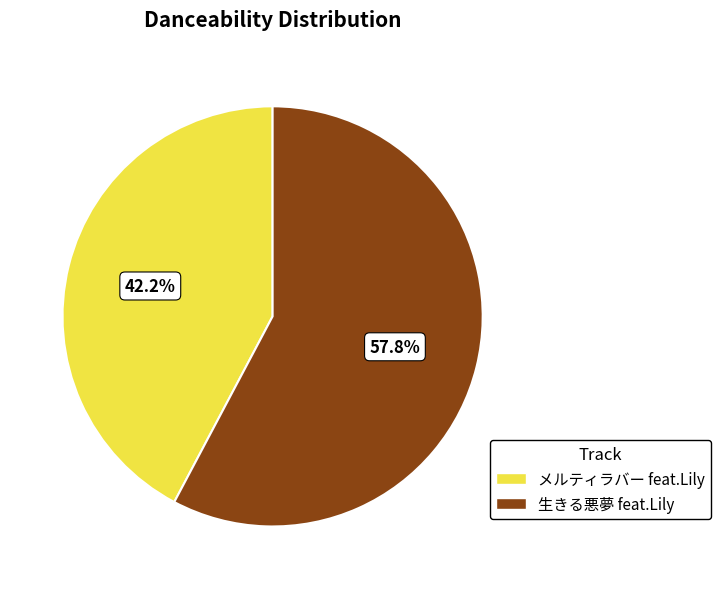

To the nearest percent, what is the difference between the メルティラバー feat.Lily and 生きる悪夢 feat.Lily slice percentages?

16%